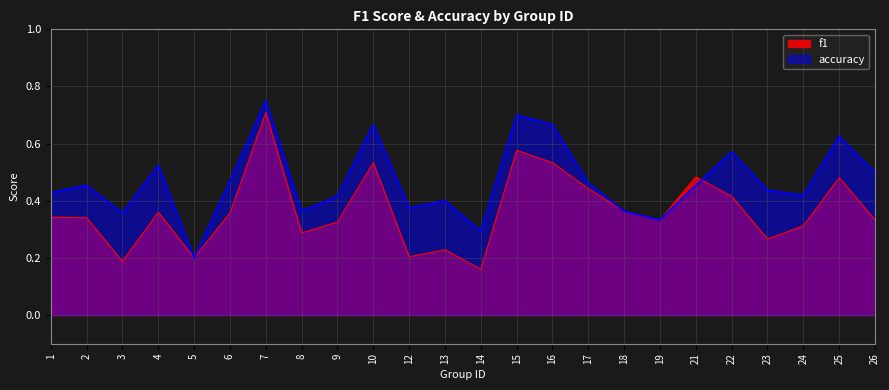

What is the spread (max minus min) of values at 2?

0.1